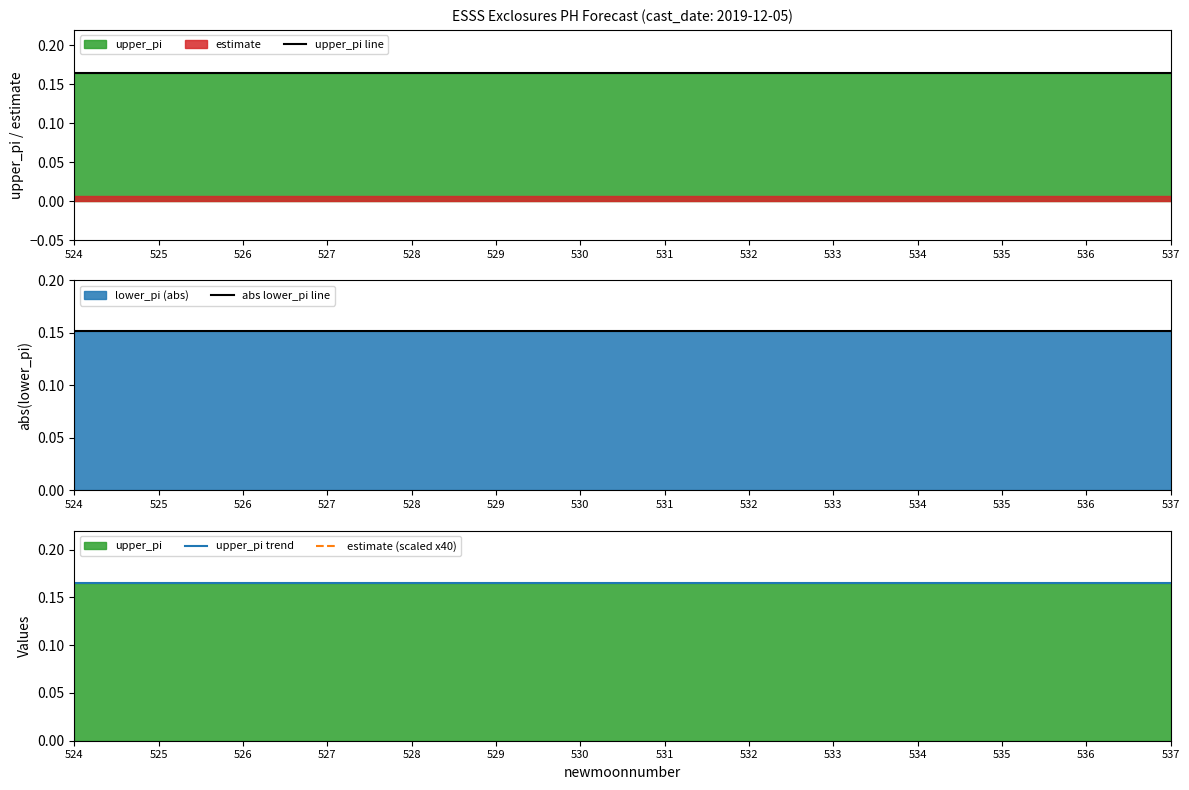

Reading left to right, list all the values displayed in this chart.

upper_pi line: 0.2	0.2	0.2	0.2	0.2	0.2	0.2	0.2	0.2	0.2	0.2	0.2	0.2	0.2
abs lower_pi line: 0.2	0.2	0.2	0.2	0.2	0.2	0.2	0.2	0.2	0.2	0.2	0.2	0.2	0.2
upper_pi trend: 0.2	0.2	0.2	0.2	0.2	0.2	0.2	0.2	0.2	0.2	0.2	0.2	0.2	0.2
estimate (scaled x40): 0.3	0.3	0.3	0.3	0.3	0.3	0.3	0.3	0.3	0.3	0.3	0.3	0.3	0.3